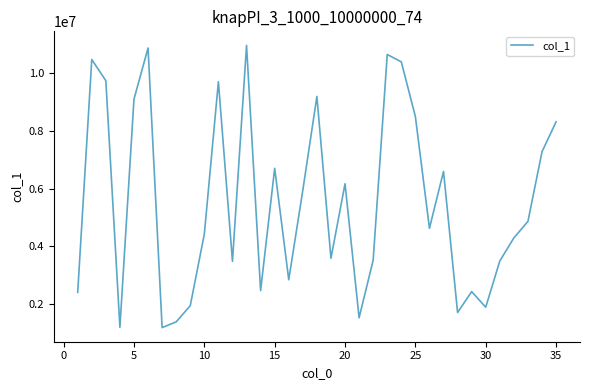

What is the greatest value displayed?

10948527